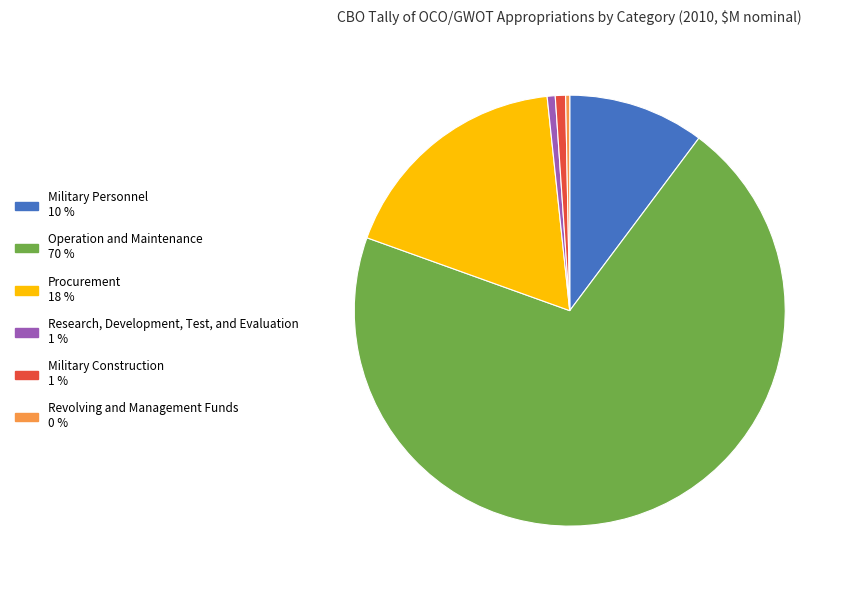

Is there a majority slice in this chart?

Yes